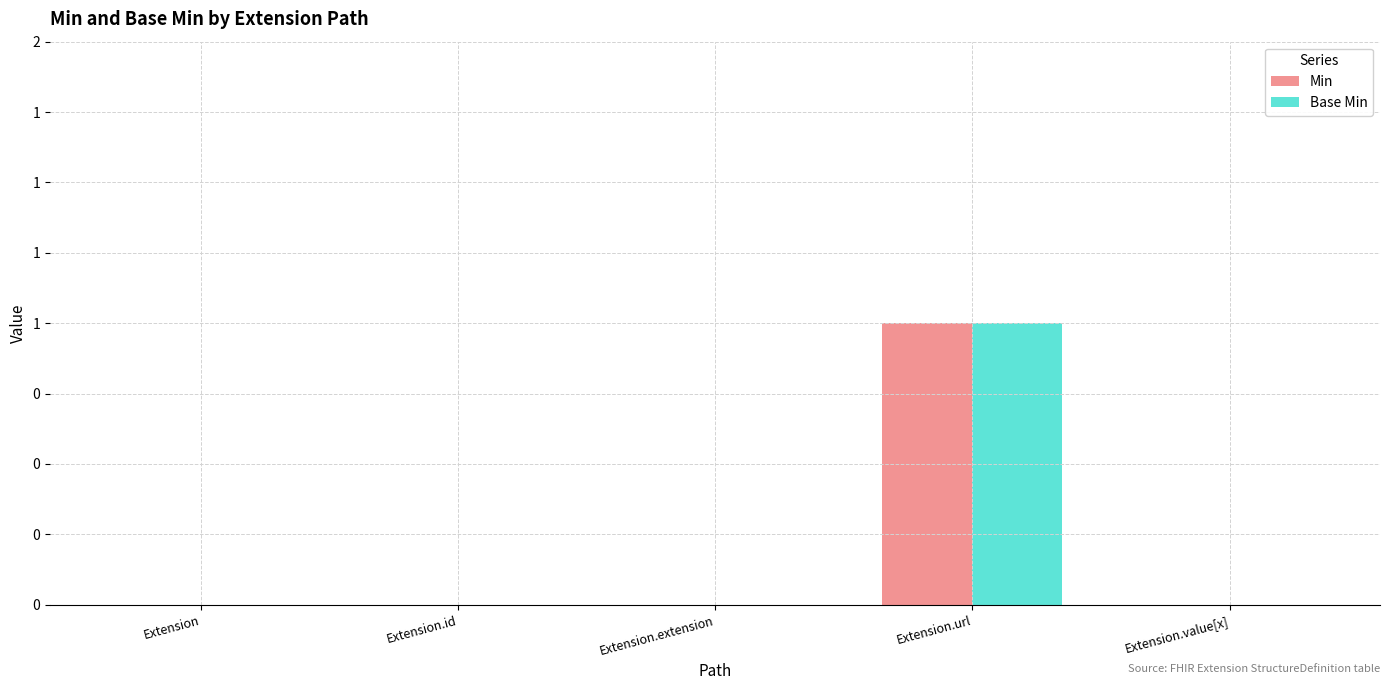

Reading left to right, list all the values displayed in this chart.

Min: Extension=0	Extension.id=0	Extension.extension=0	Extension.url=1	Extension.value[x]=0
Base Min: Extension=0	Extension.id=0	Extension.extension=0	Extension.url=1	Extension.value[x]=0